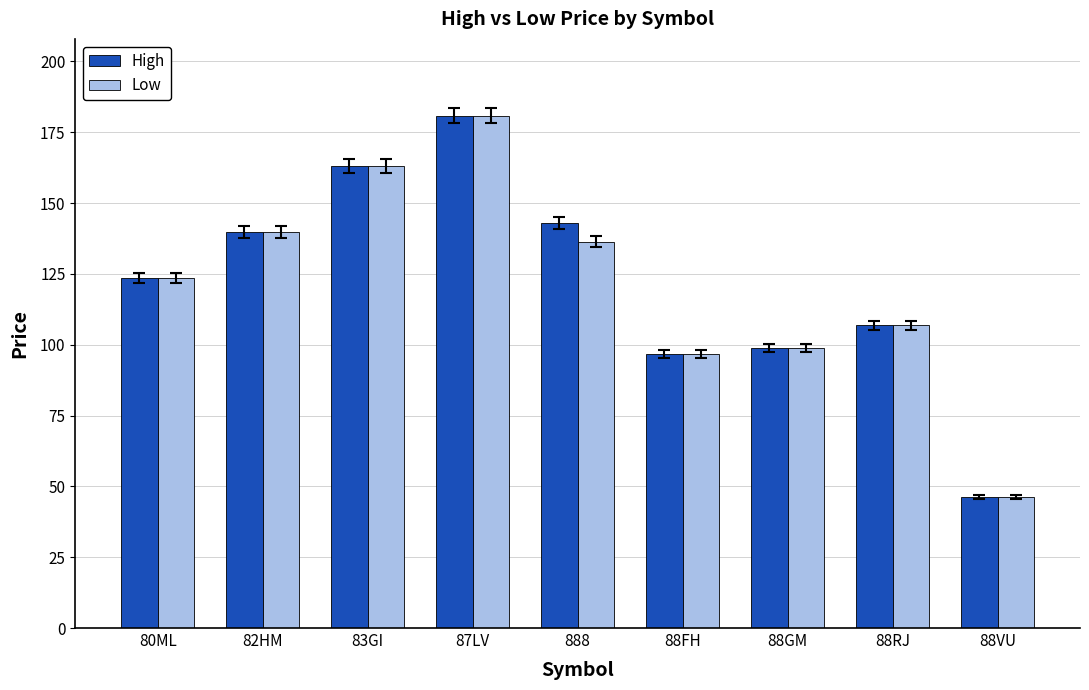

Reading left to right, transcribe all the data shown in this chart.

High: 80ML=123.5	82HM=139.7	83GI=163.2	87LV=180.8	888=143.0	88FH=96.8	88GM=98.8	88RJ=106.9	88VU=46.3
Low: 80ML=123.5	82HM=139.7	83GI=163.2	87LV=180.8	888=136.4	88FH=96.8	88GM=98.8	88RJ=106.9	88VU=46.3